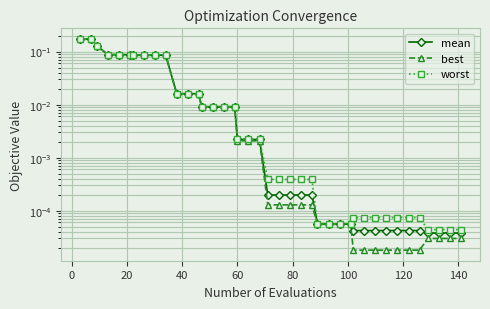

What value does the worst series have at 20?

0.1